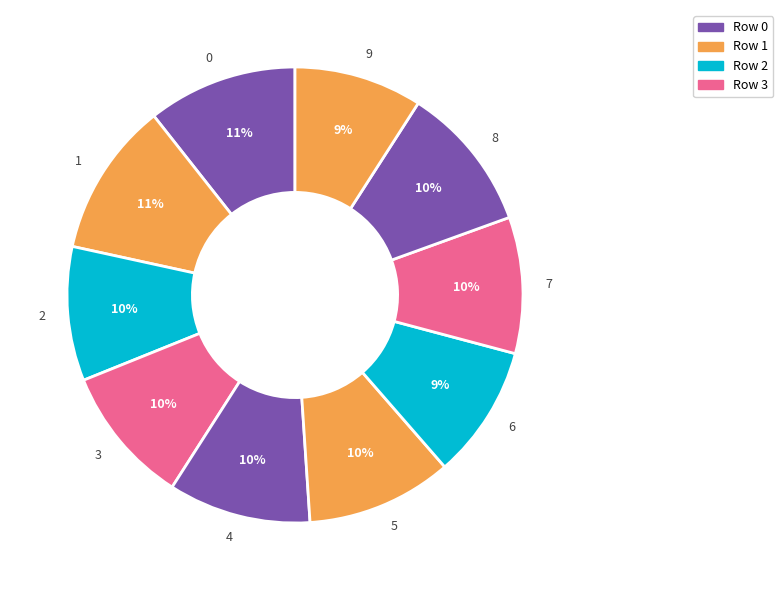

Do 7 and 2 together represent more than half of the pie?

No